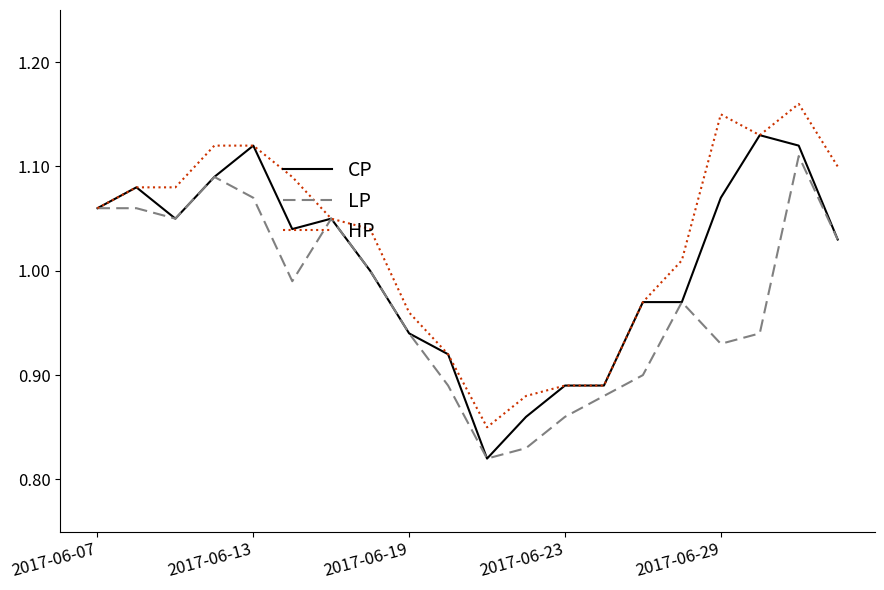

List the series in order of their overall mean, highest first.

HP, CP, LP